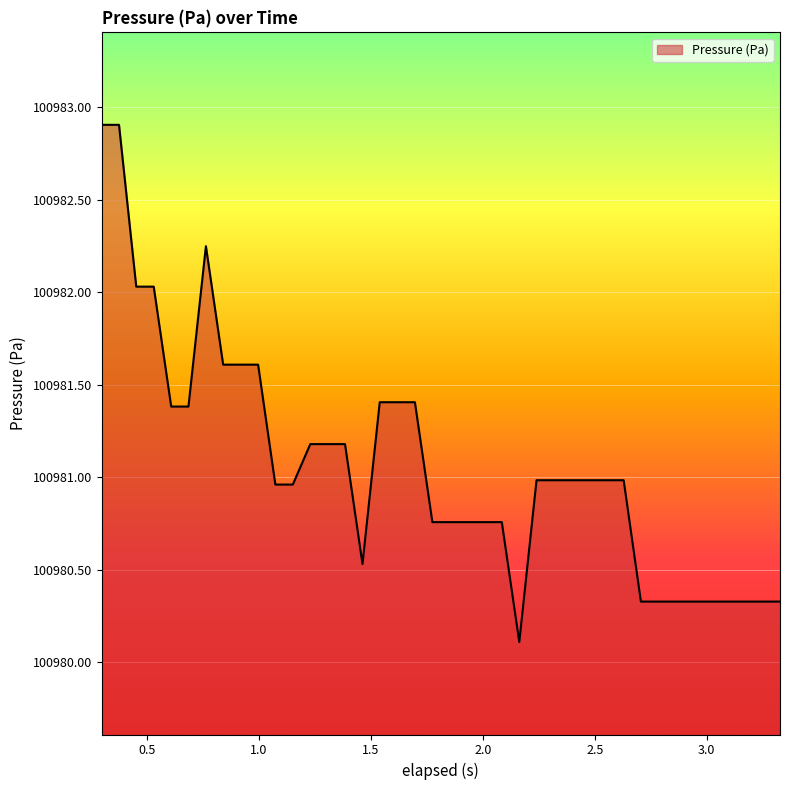

What is the difference between the maximum and minimum values?

2.8